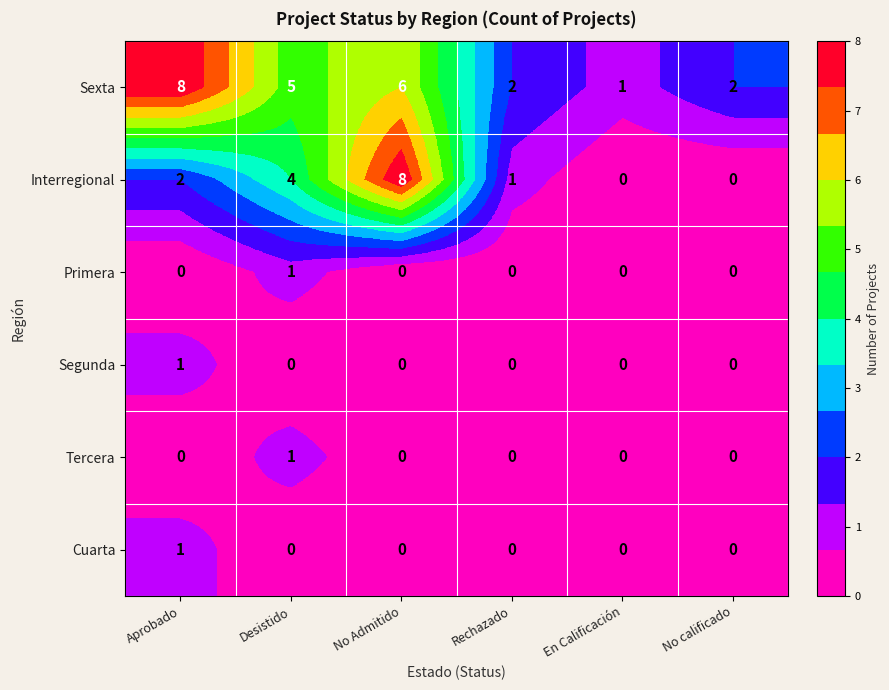

Which category has the highest value in the Tercera series?

Desistido